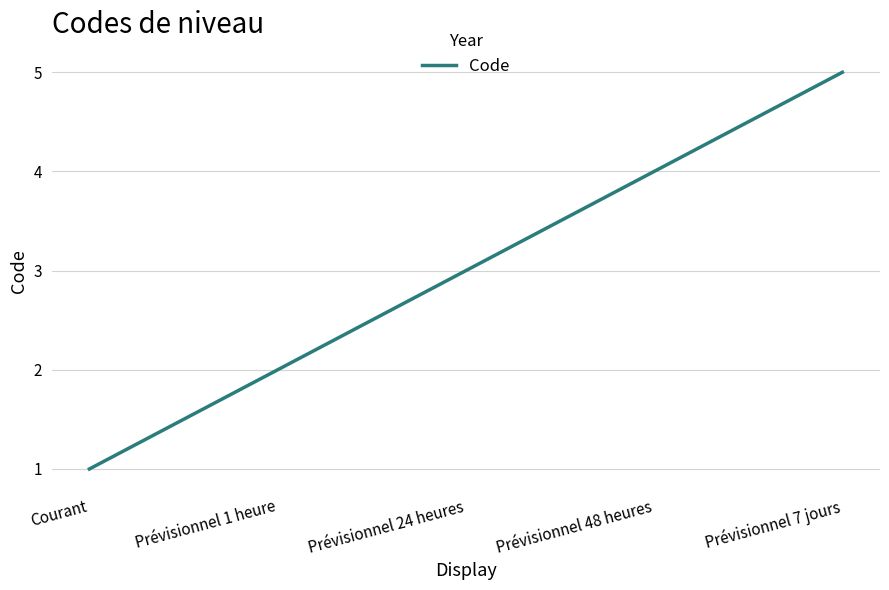

Is it true that the value at Prévisionnel 48 heures is 4?

True